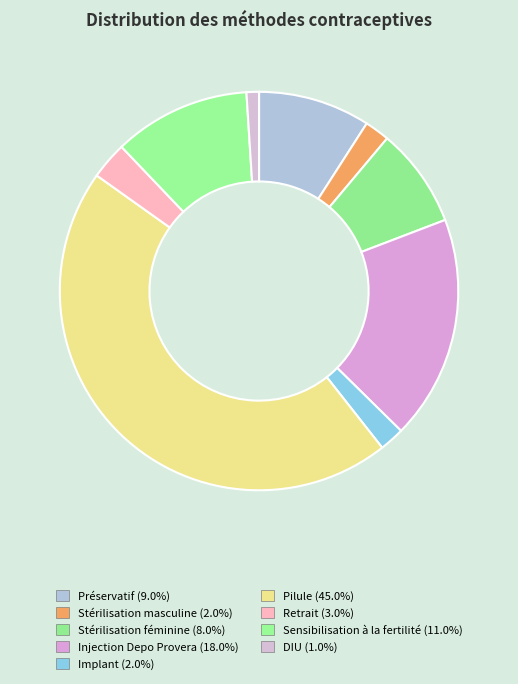

True or false: Préservatif accounts for 15% of the total.

False